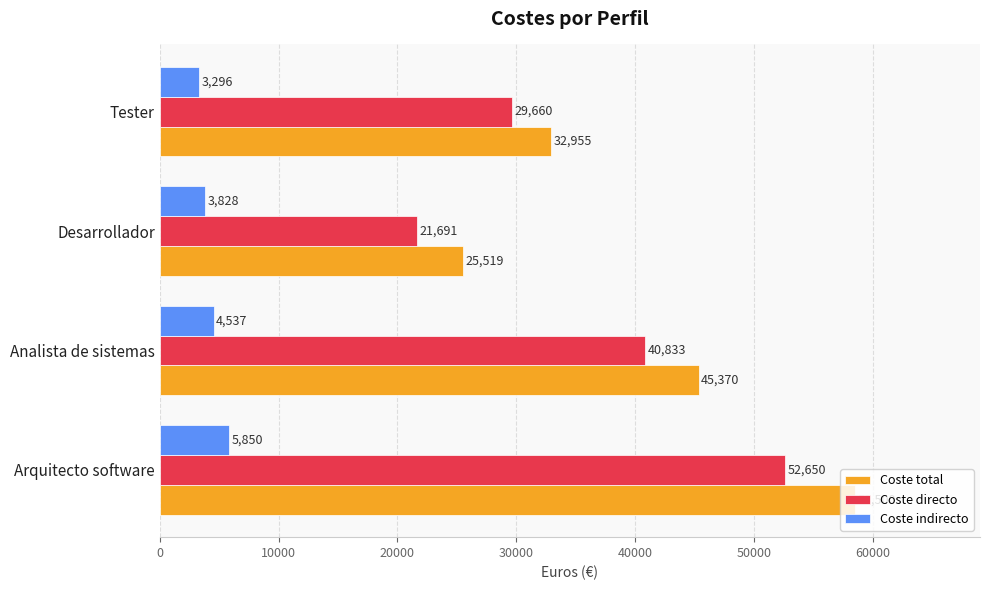

Which label corresponds to the smallest value in the chart?

Tester